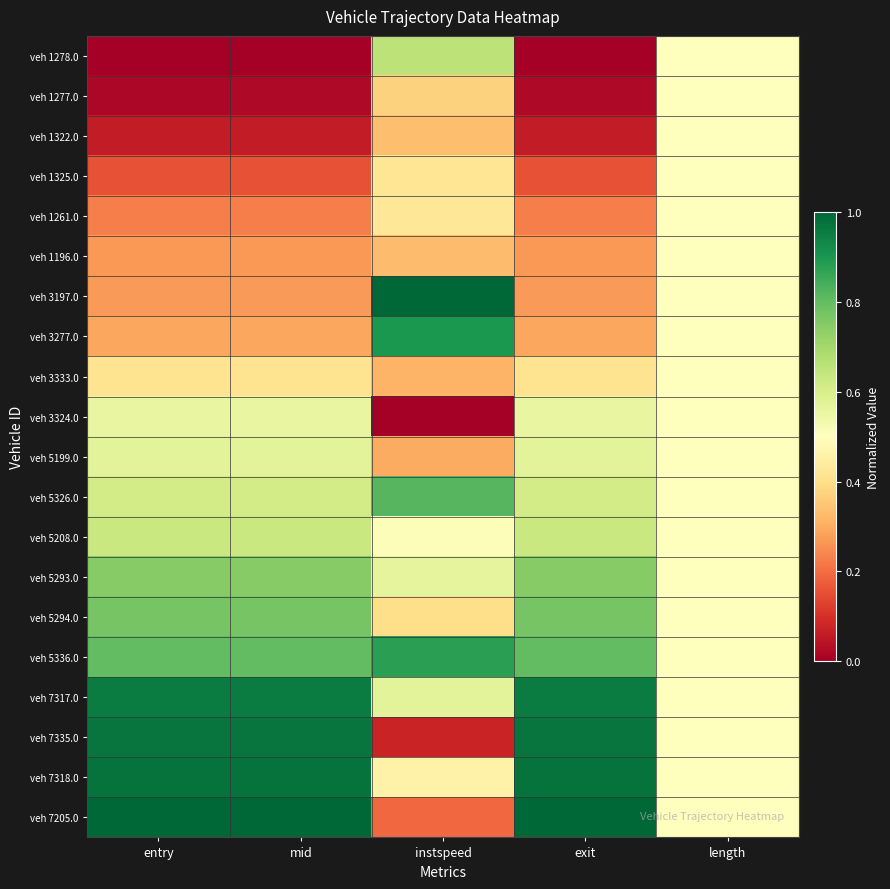

What is the greatest value displayed?

1.0